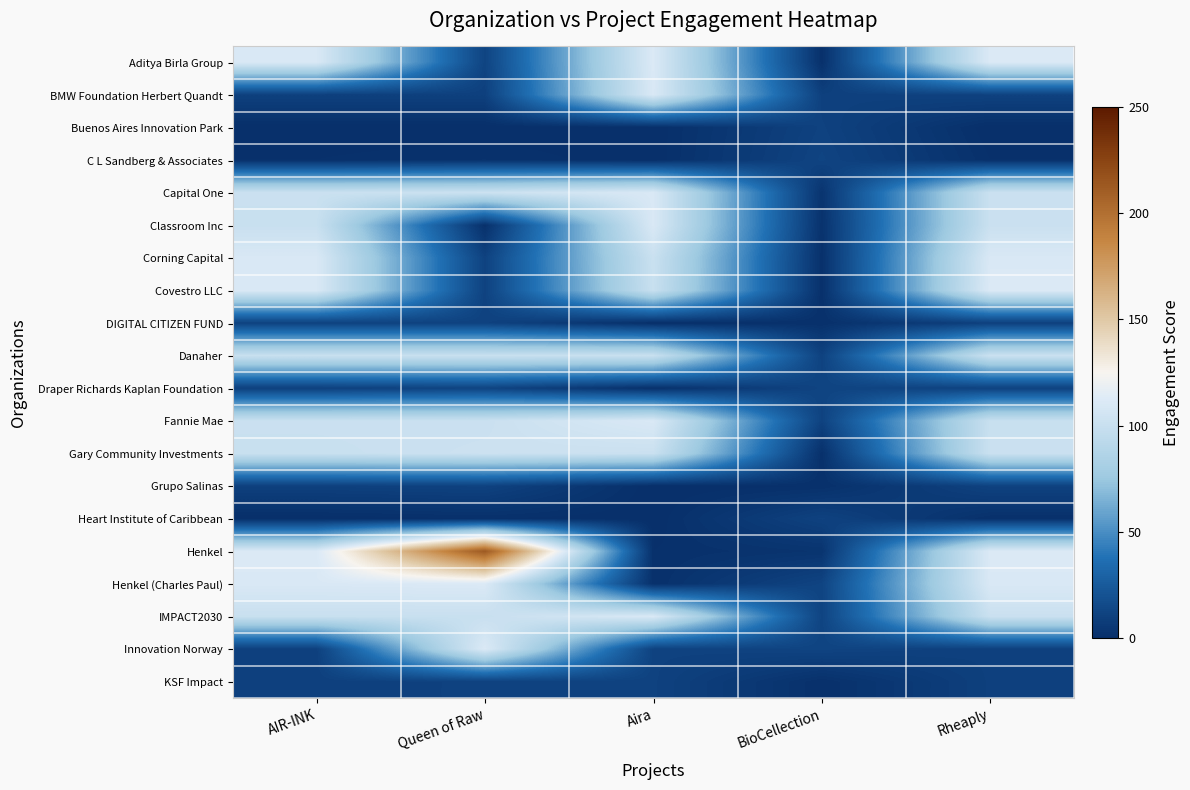

Which series has the largest total across all categories?

Henkel